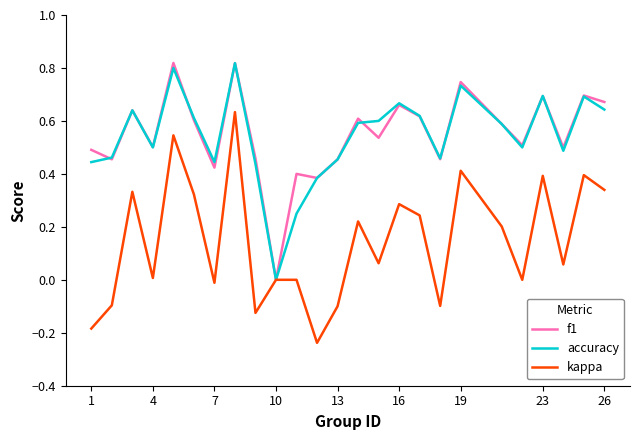

How many f1 values are between 0 and 1?

25